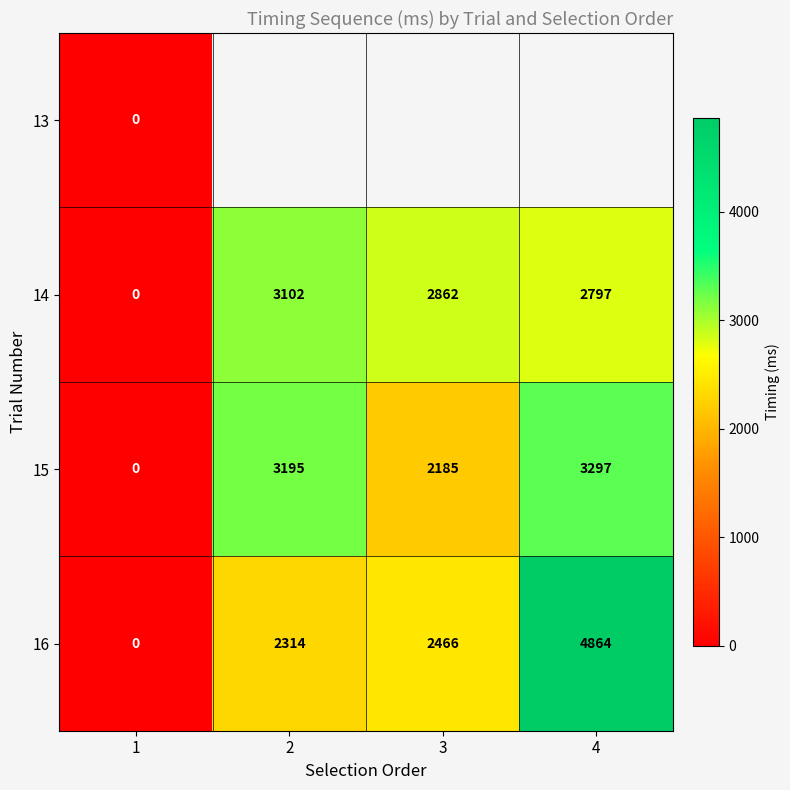

The 16 series shows 2314 at 2. True or false?

True